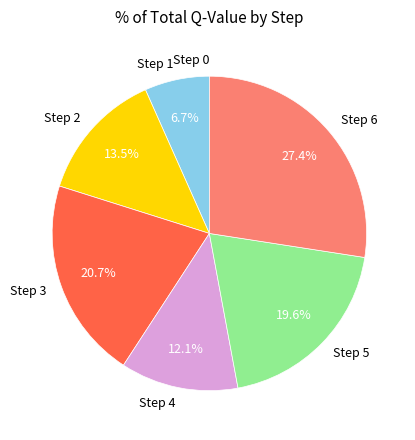

True or false: Step 3 accounts for 28% of the total.

False